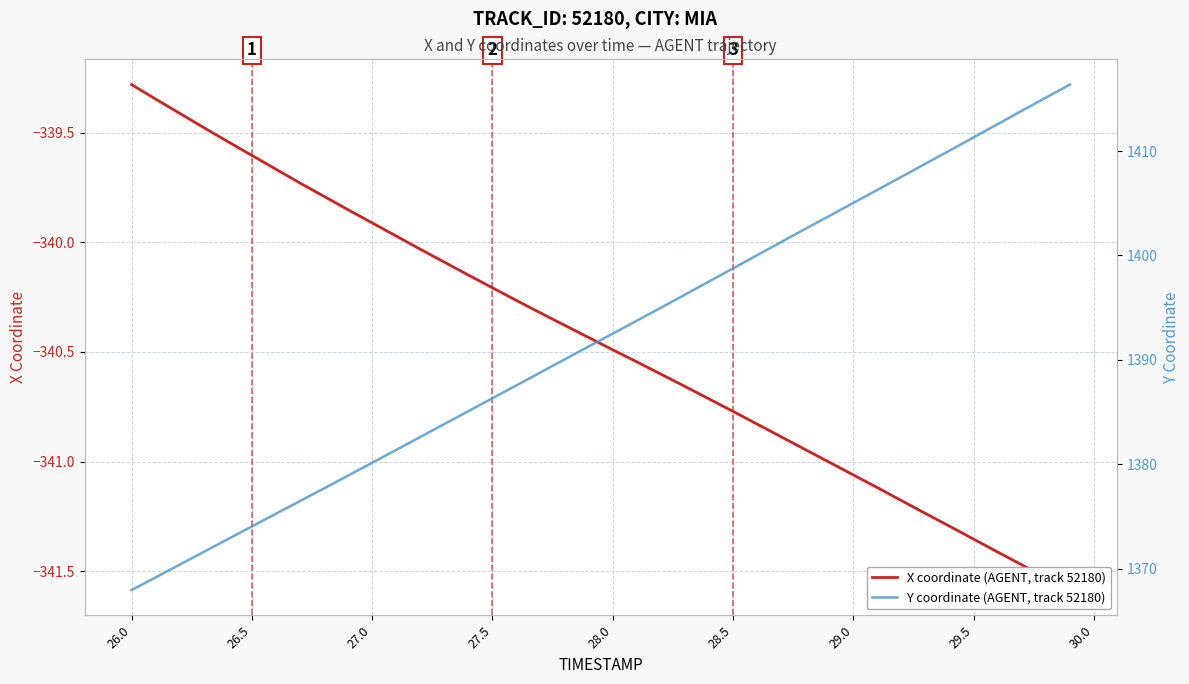

Is this an area chart (filled region under the line)?

No